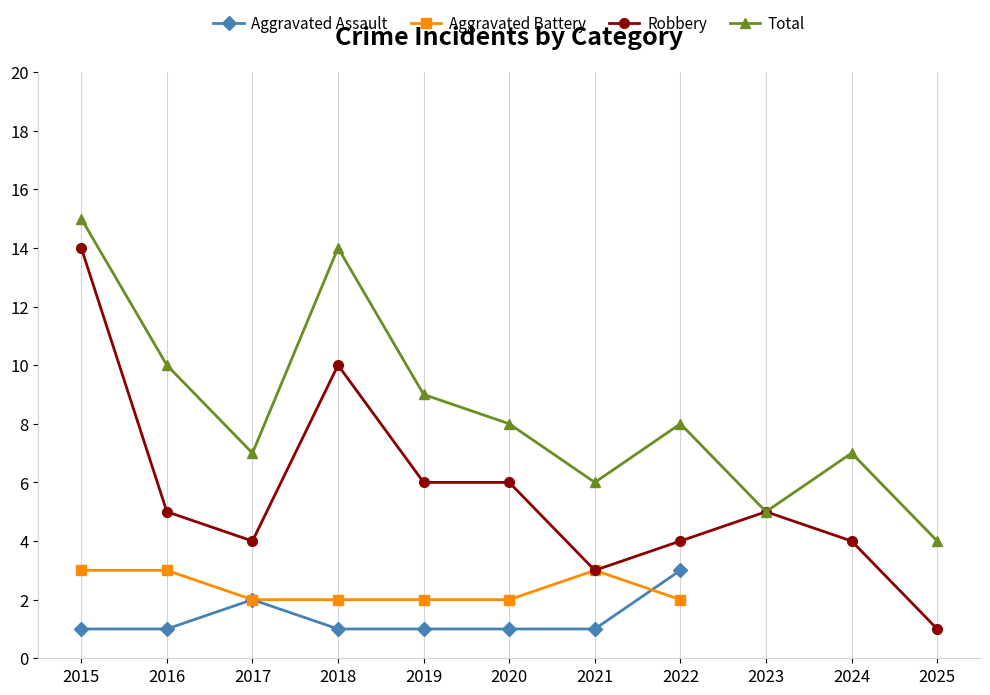

Rank the series by their average value, from lowest to highest.

Aggravated Assault, Aggravated Battery, Robbery, Total